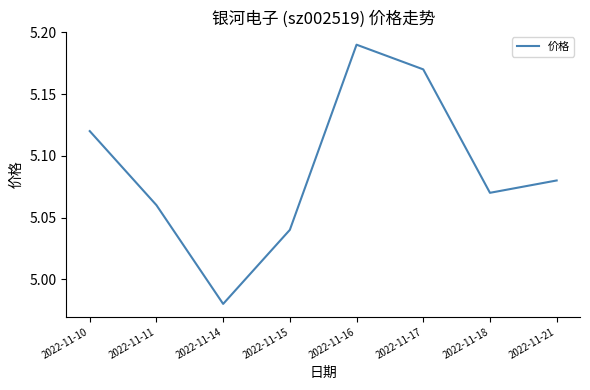

Where is the first local maximum?

2022-11-16